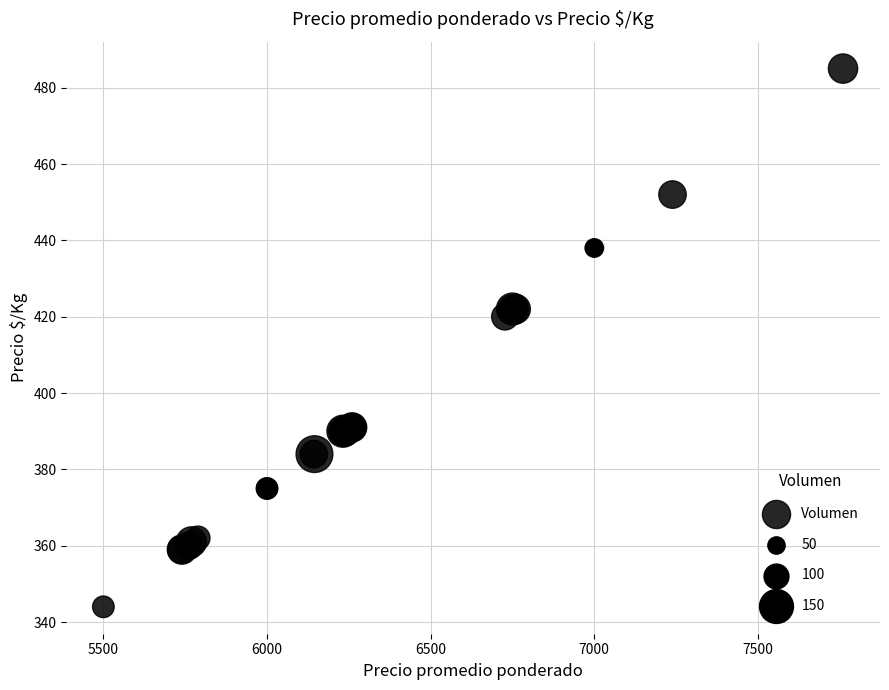

What Y value in the scatter plot is closest to 414?

420